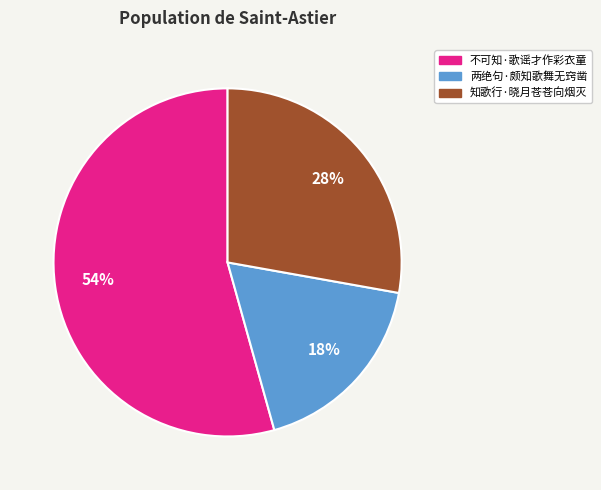

Which has a higher value, 不可知·歌谣才作彩衣童 or 两绝句·颇知歌舞无窍凿?

不可知·歌谣才作彩衣童